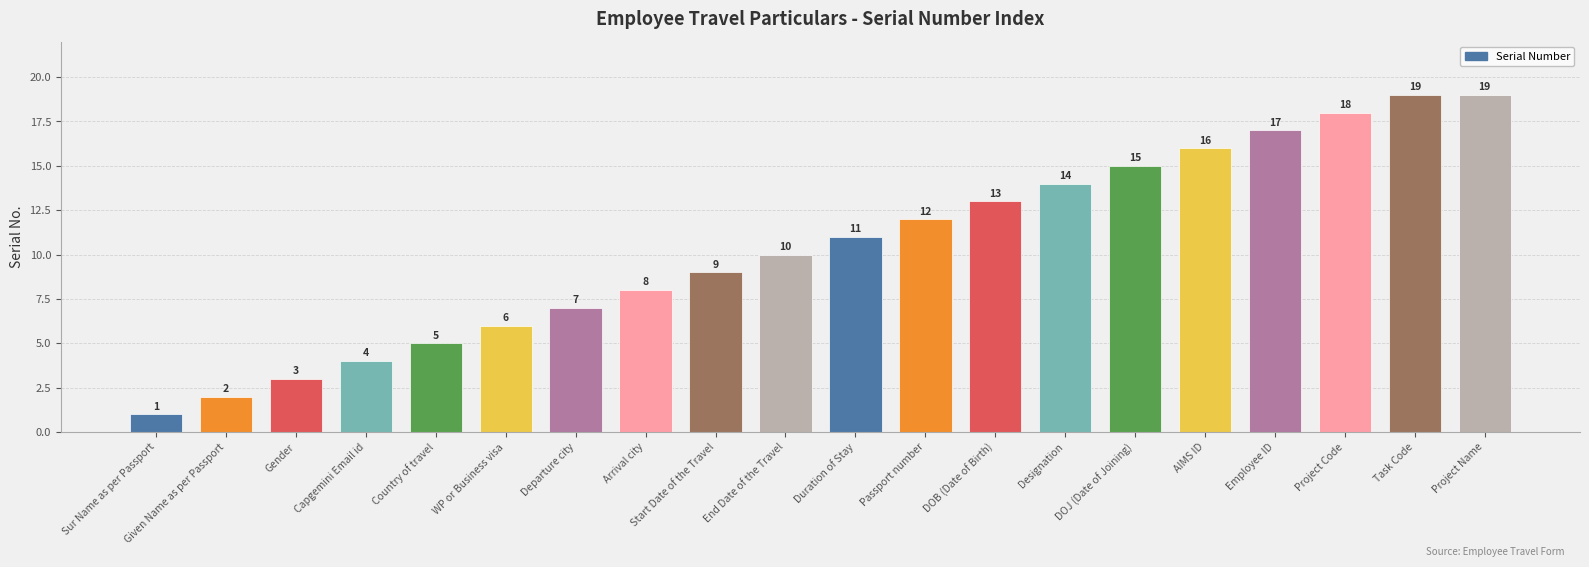

What is the greatest value displayed?

19